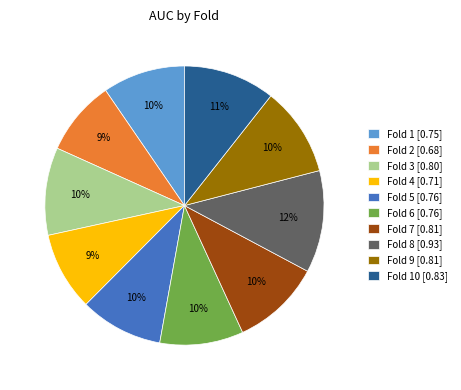

To the nearest percent, what is the average slice percentage?

10%